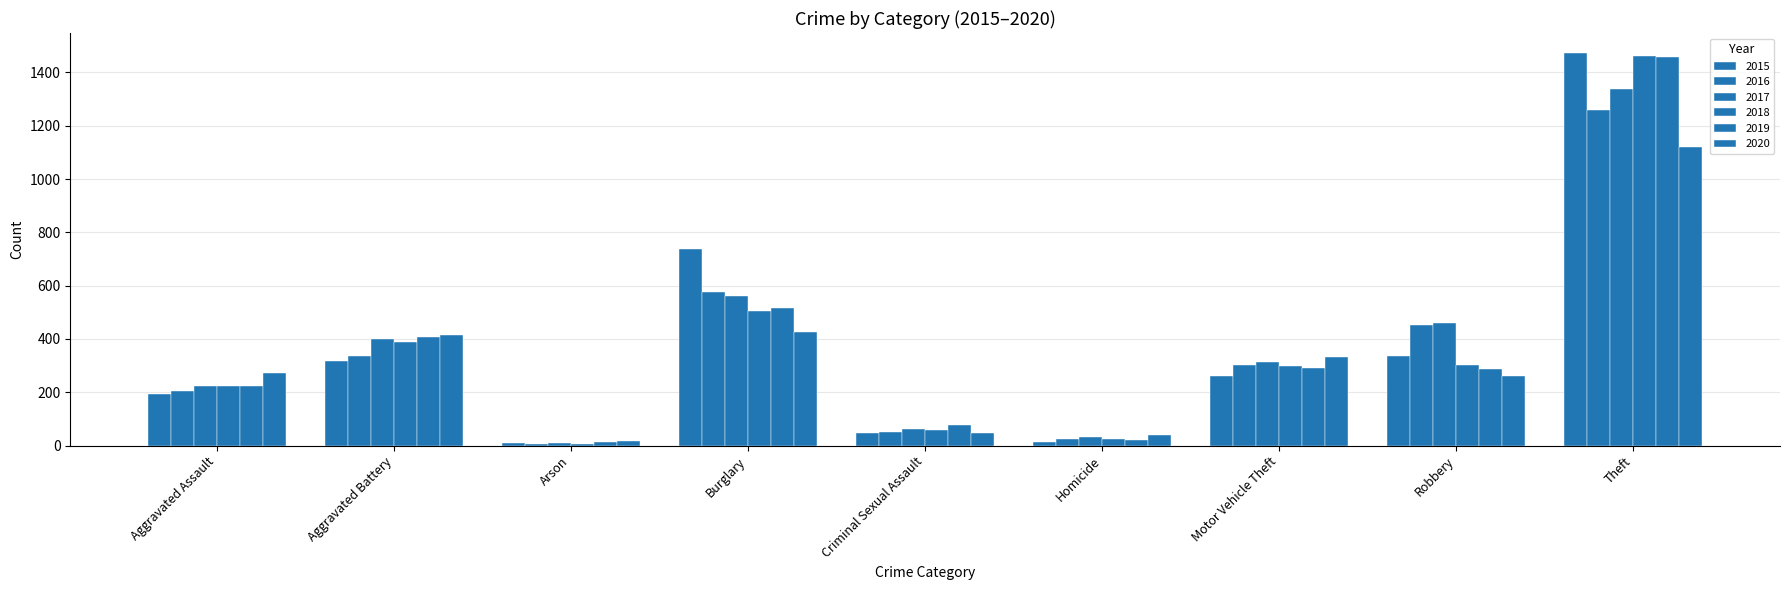

How many bars are there in total?

54